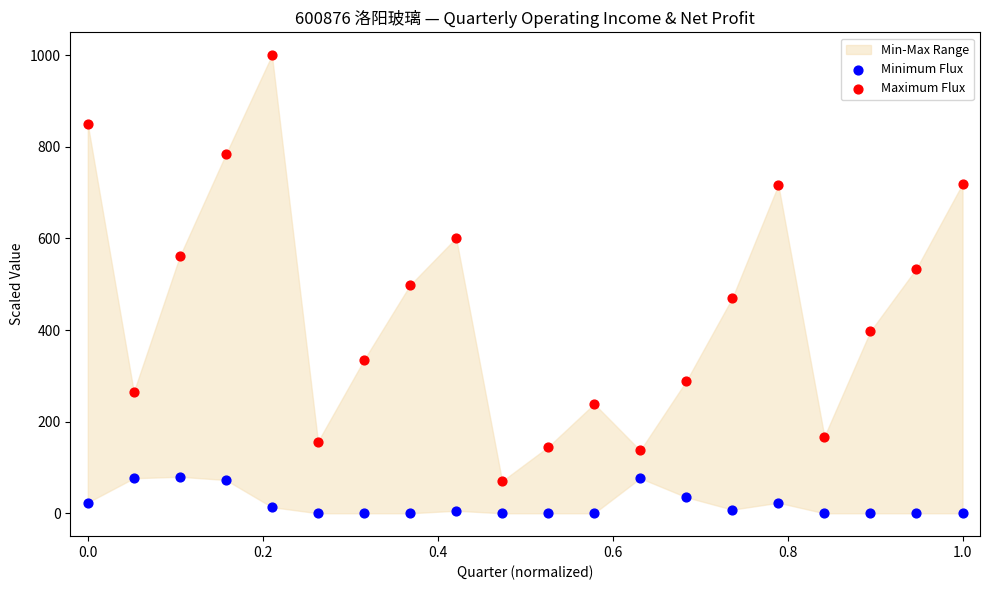

Across all data points, what is the range of X values (max minus min)?

1.0